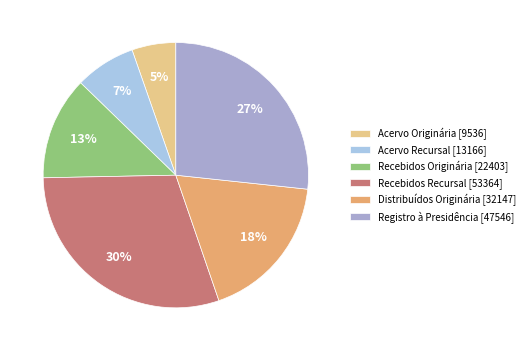

What percentage is the Recebidos Recursal slice, to the nearest percent?

30%